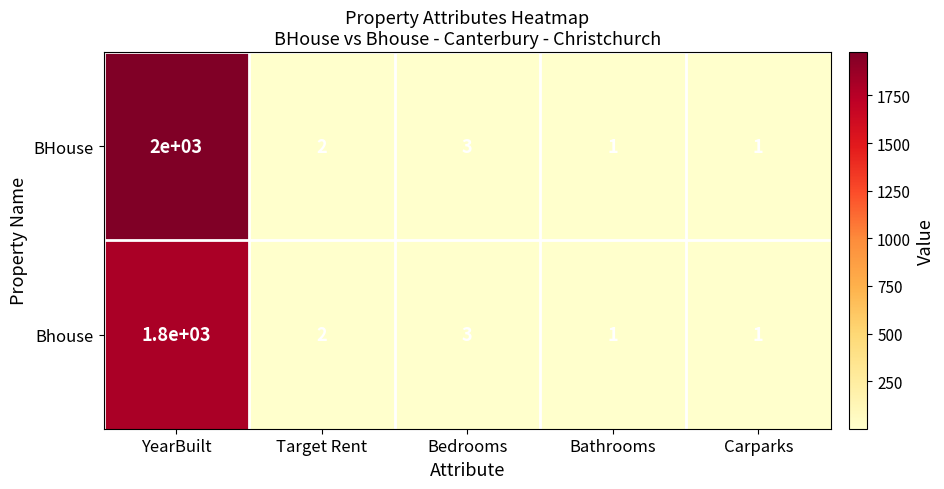

List the series in order of their overall mean, lowest first.

Bhouse, BHouse